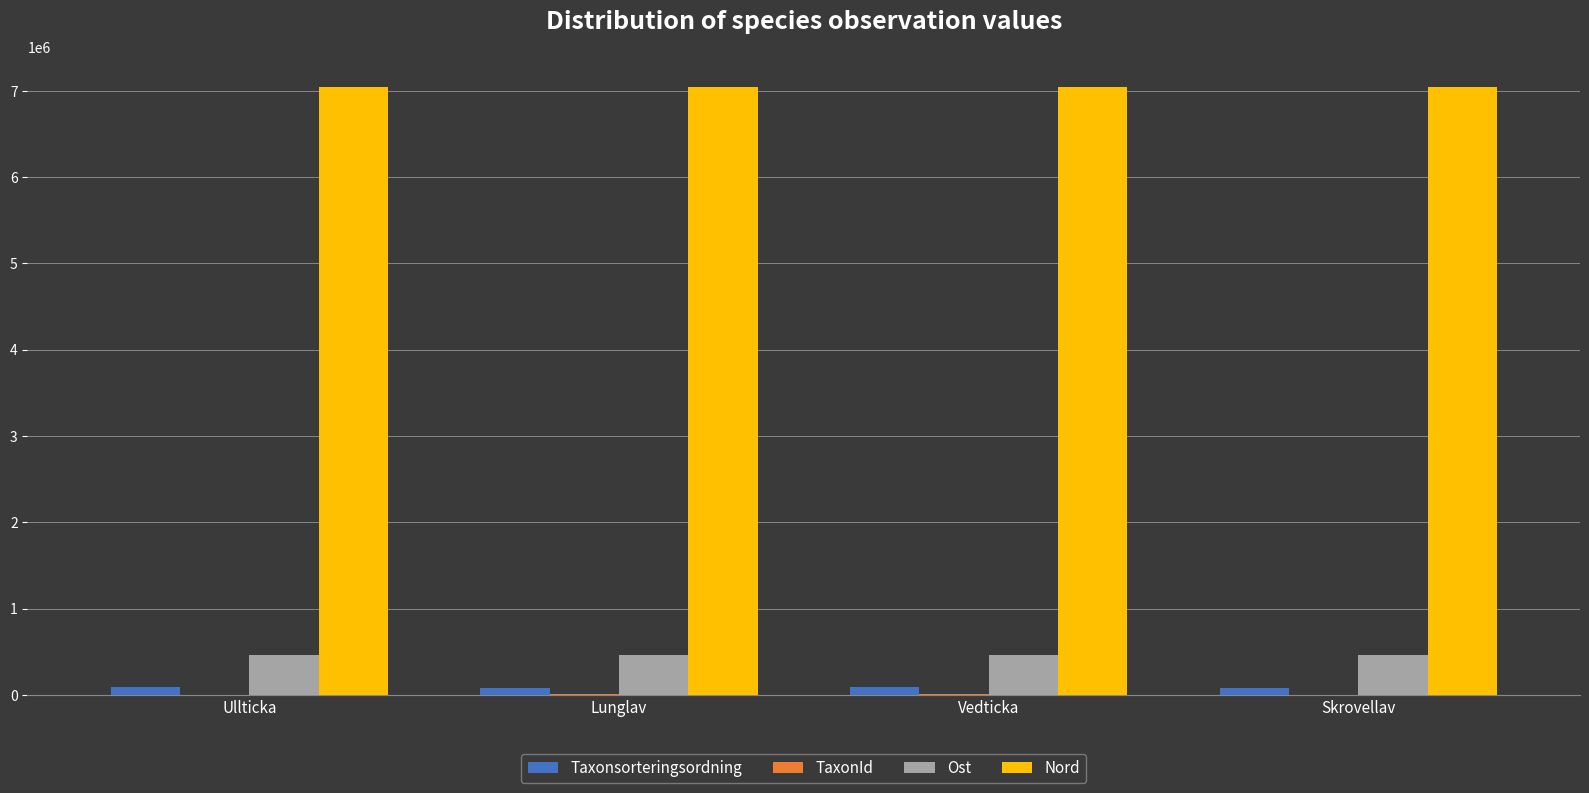

How many series are shown in this chart?

4